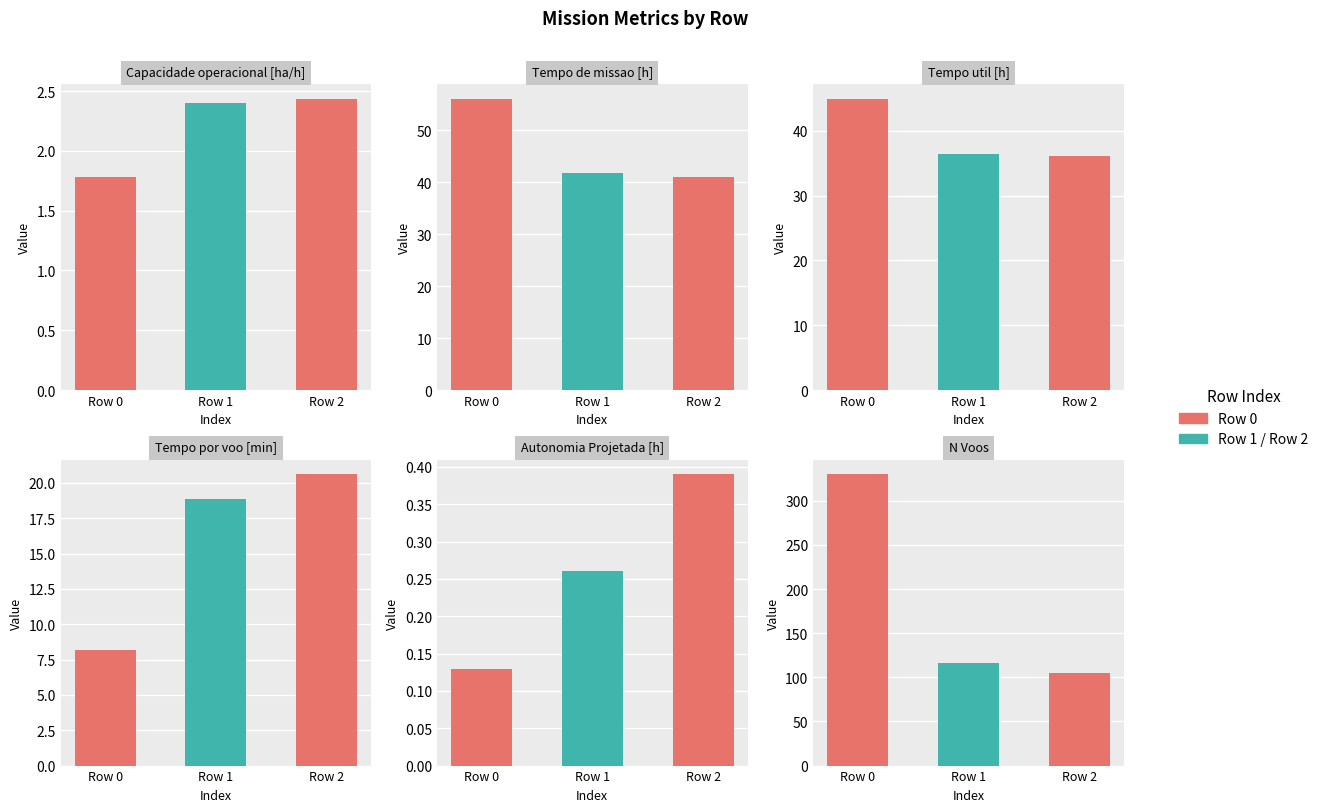

Rank the categories by Tempo de missao [h] value from lowest to highest.

2, 1, 0